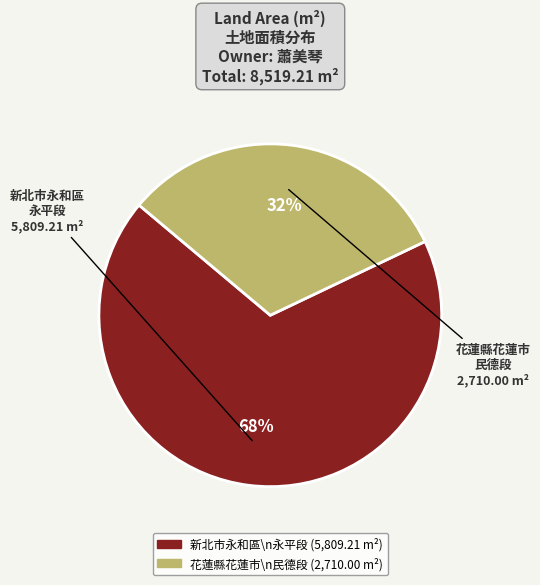

How many slices are in this pie chart?

2